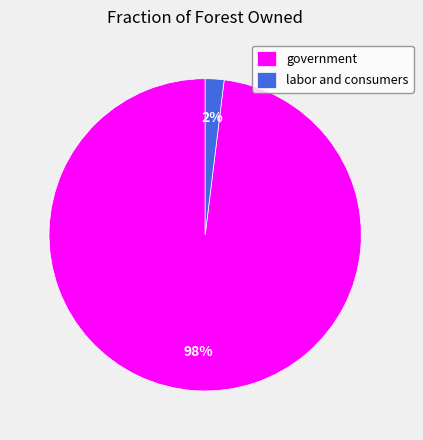

How many segments does this pie chart have?

2